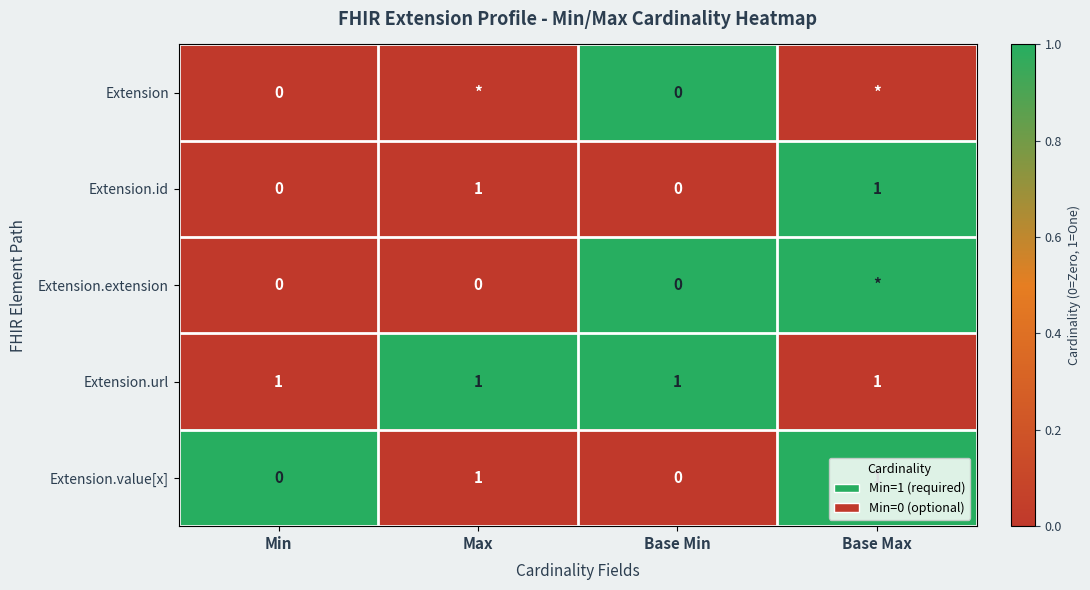

Is the value of Extension at Base Min greater than the value of Extension.value[x] at Base Max?

No